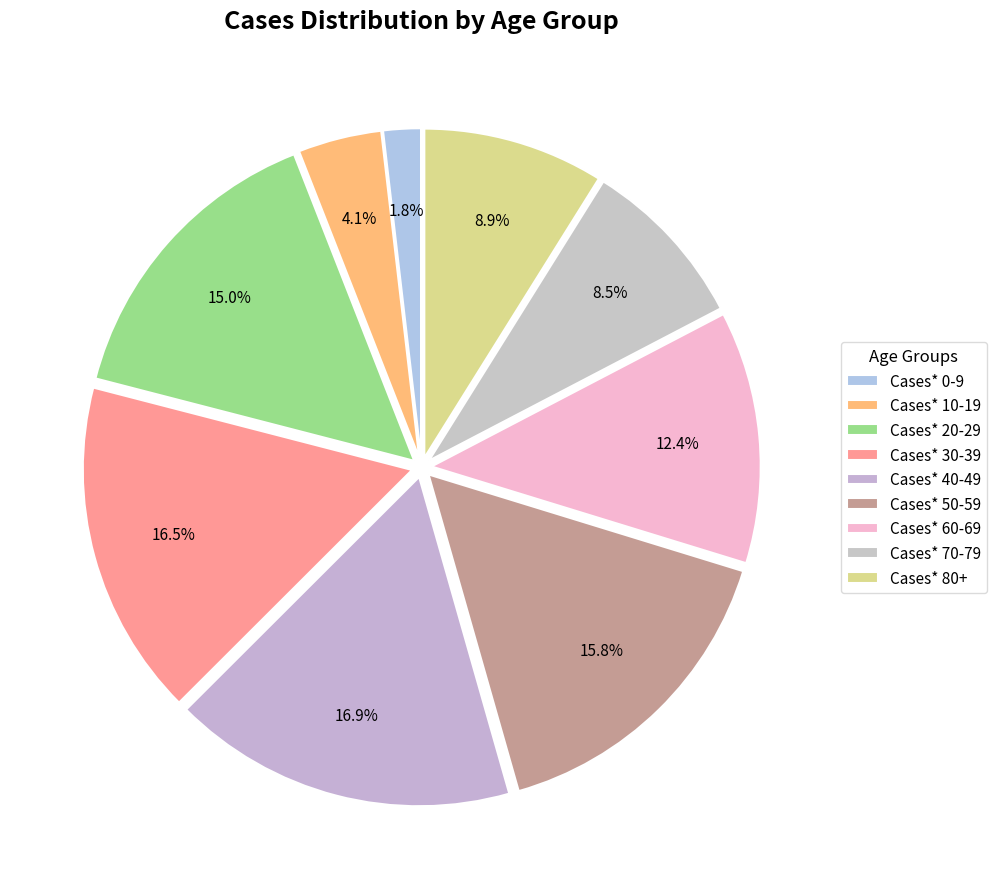

To the nearest percent, what is the average slice percentage?

11%